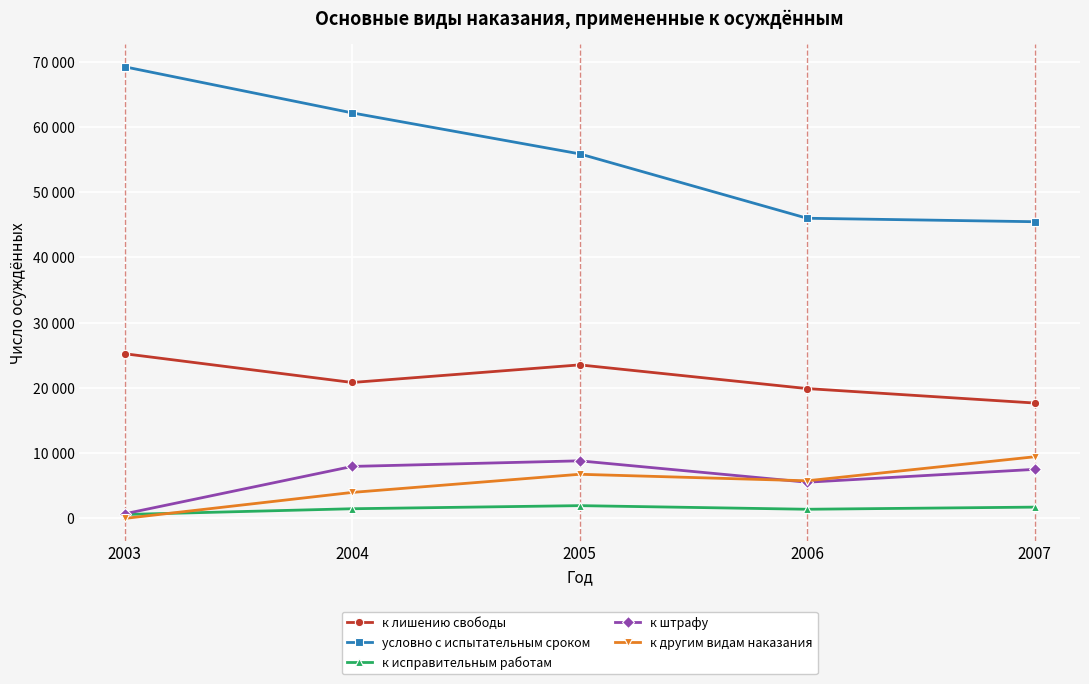

Reading left to right, what are all the values shown in this chart?

к лишению свободы: 2003=25236	2004=20831	2005=23530	2006=19898	2007=17685
условно с испытательным сроком: 2003=69213	2004=62150	2005=55871	2006=46003	2007=45472
к исправительным работам: 2003=599	2004=1481	2005=1957	2006=1402	2007=1730
к штрафу: 2003=708	2004=7967	2005=8824	2006=5548	2007=7515
к другим видам наказания: 2003=0	2004=3982	2005=6764	2006=5764	2007=9445